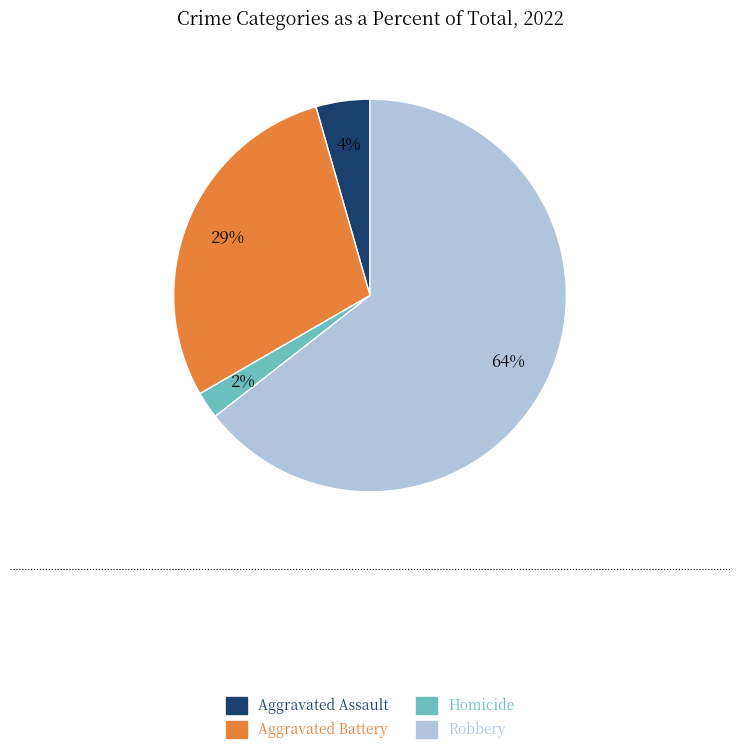

Count the number of slices in the pie.

4